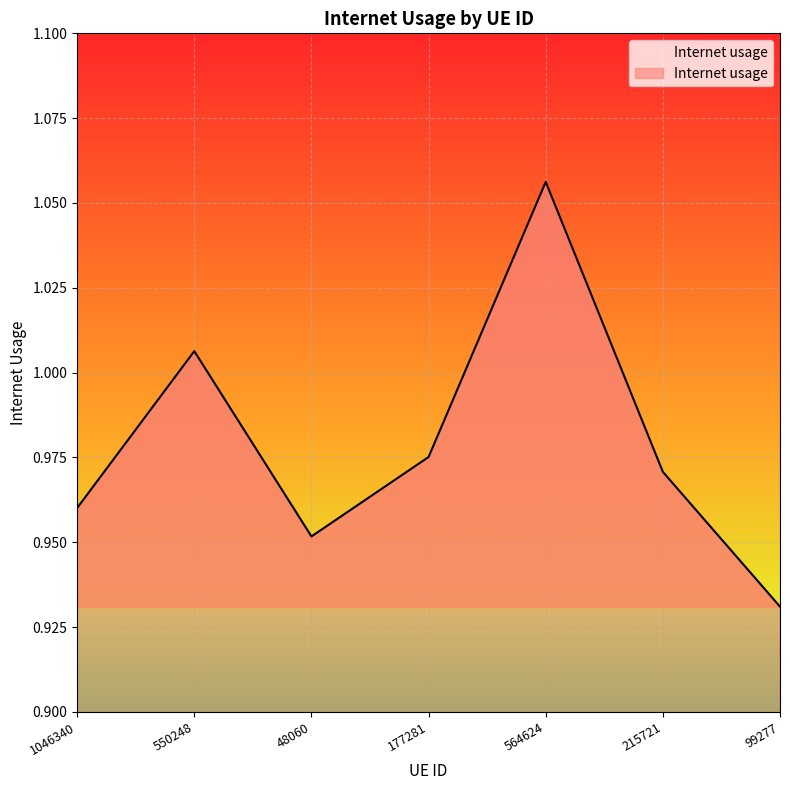

Does the chart have visible grid lines?

Yes